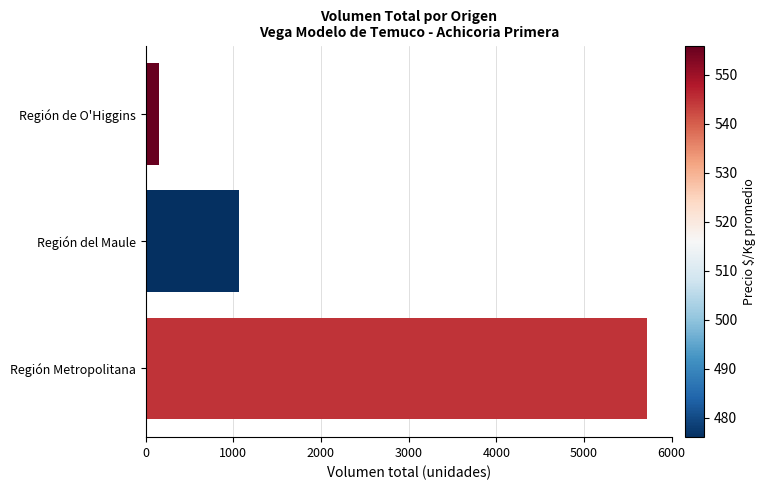

Where is the data nearest to the value 2935?

Región del Maule